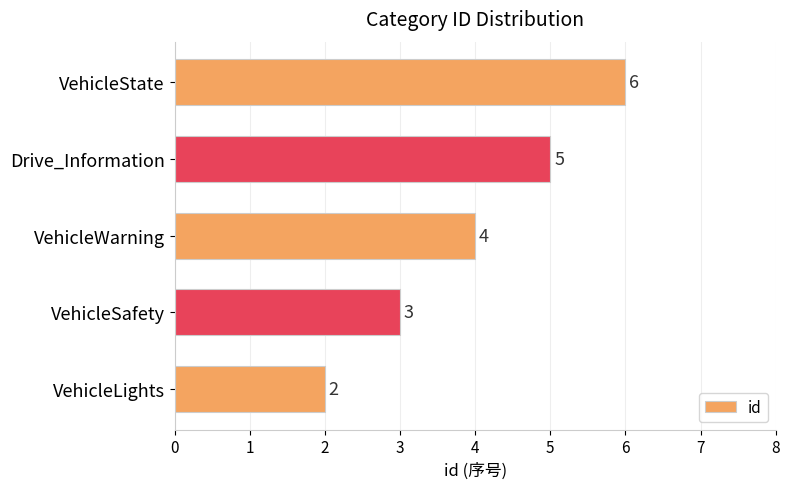

The chart shows a value of 2 at VehicleLights. True or false?

True